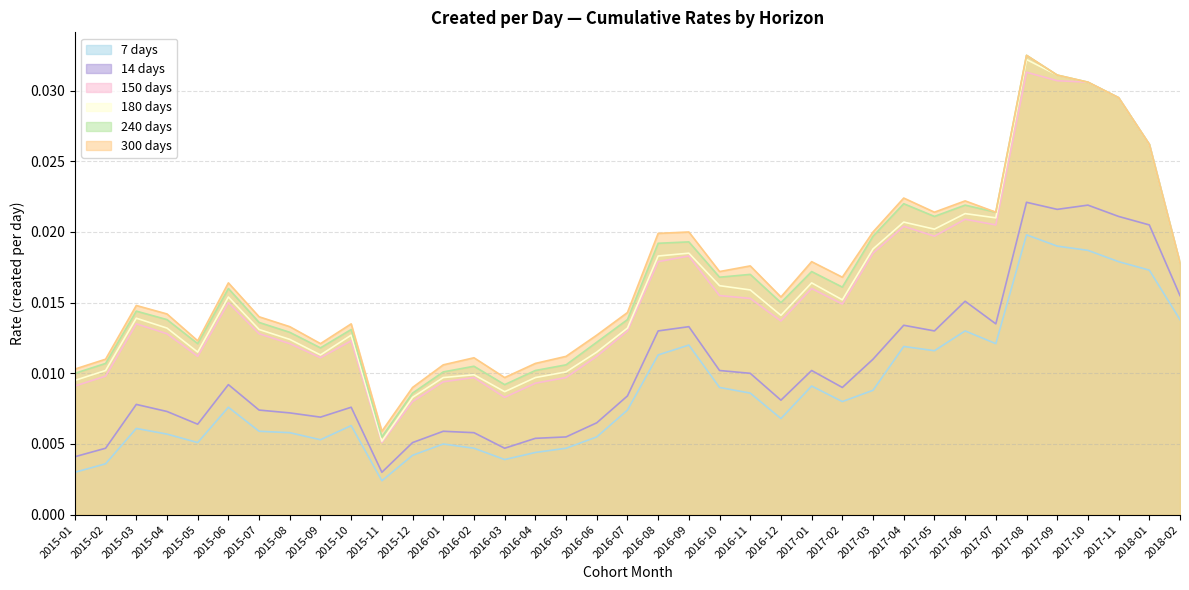

Rank the categories by 300 value from highest to lowest.

2017-08, 2017-09, 2017-10, 2017-11, 2018-01, 2017-04, 2017-06, 2017-05, 2017-07, 2016-09, 2017-03, 2016-08, 2017-01, 2018-02, 2016-11, 2016-10, 2017-02, 2015-06, 2016-12, 2015-03, 2016-07, 2015-04, 2015-07, 2015-10, 2015-08, 2016-06, 2015-05, 2015-09, 2016-05, 2016-02, 2015-02, 2016-04, 2016-01, 2015-01, 2016-03, 2015-12, 2015-11